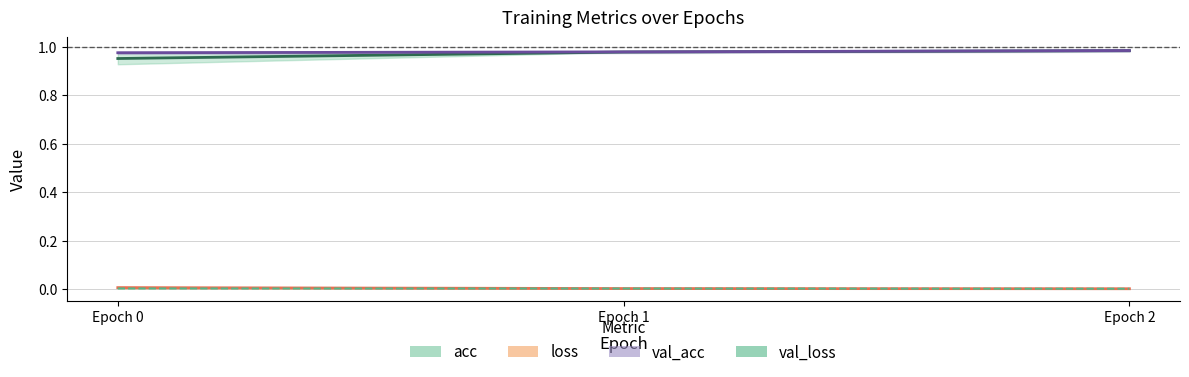

True or false: loss has a value of 0.0 at Epoch 0.

False